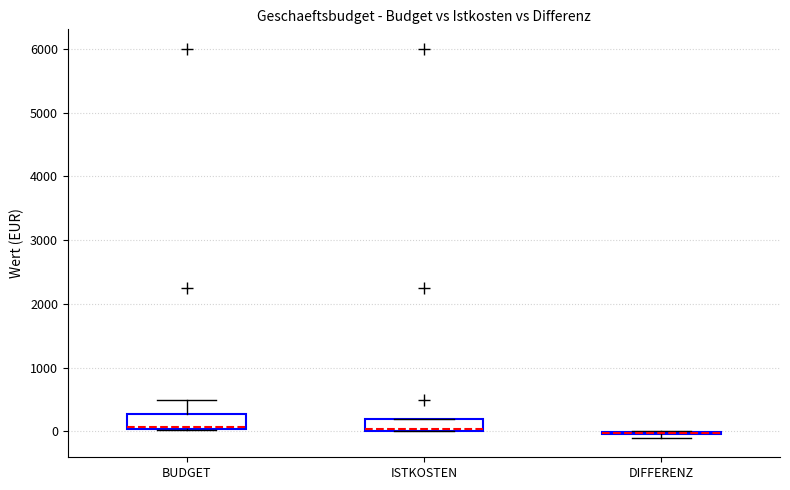

Where is the upper edge of the box for ISTKOSTEN on the y-axis? The values are not printed on the chart, so give them approximately, as read against the axis.

200